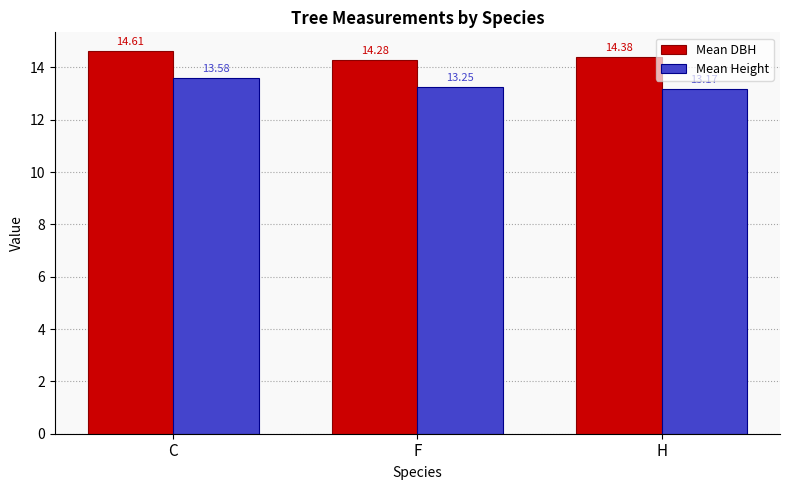

What is the label of the 2nd bar from the right?

F